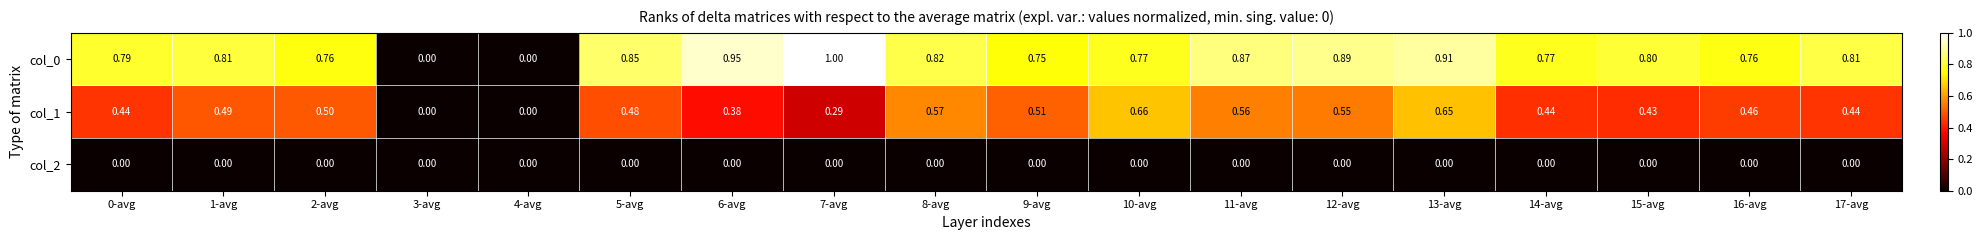

Is the value of col_0 at 6-avg greater than the value of col_2 at 10-avg?

Yes